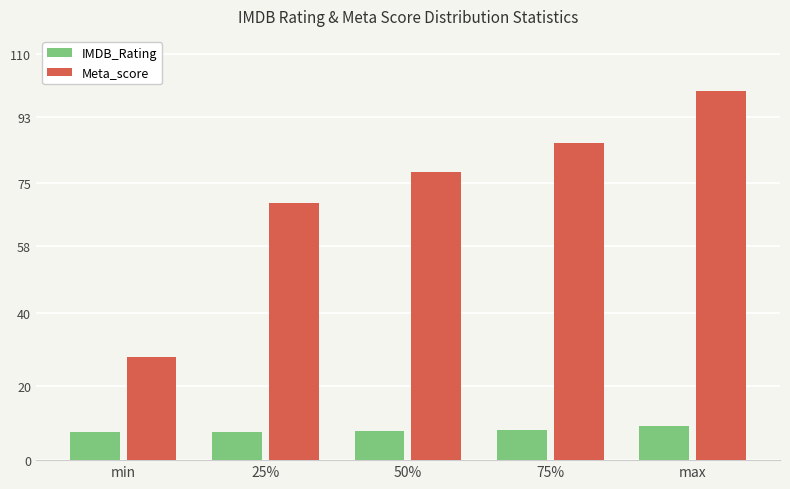

What position from the right is 25%?

4